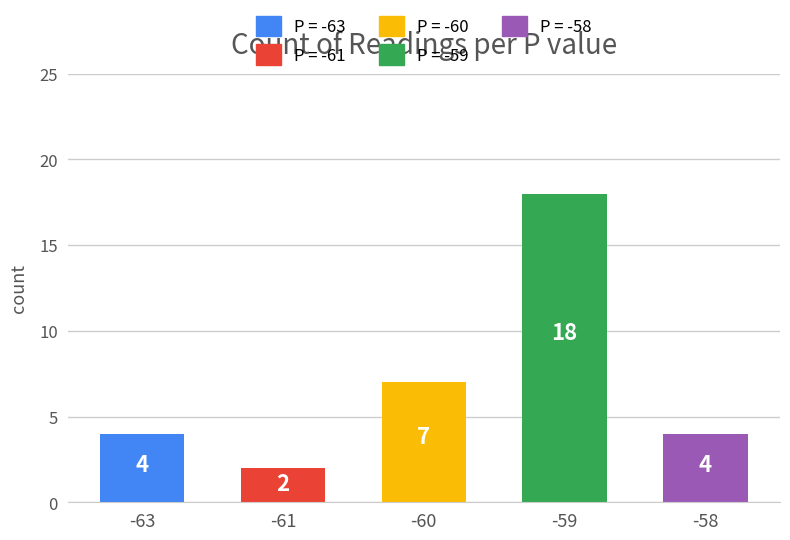

What is the average value?

7